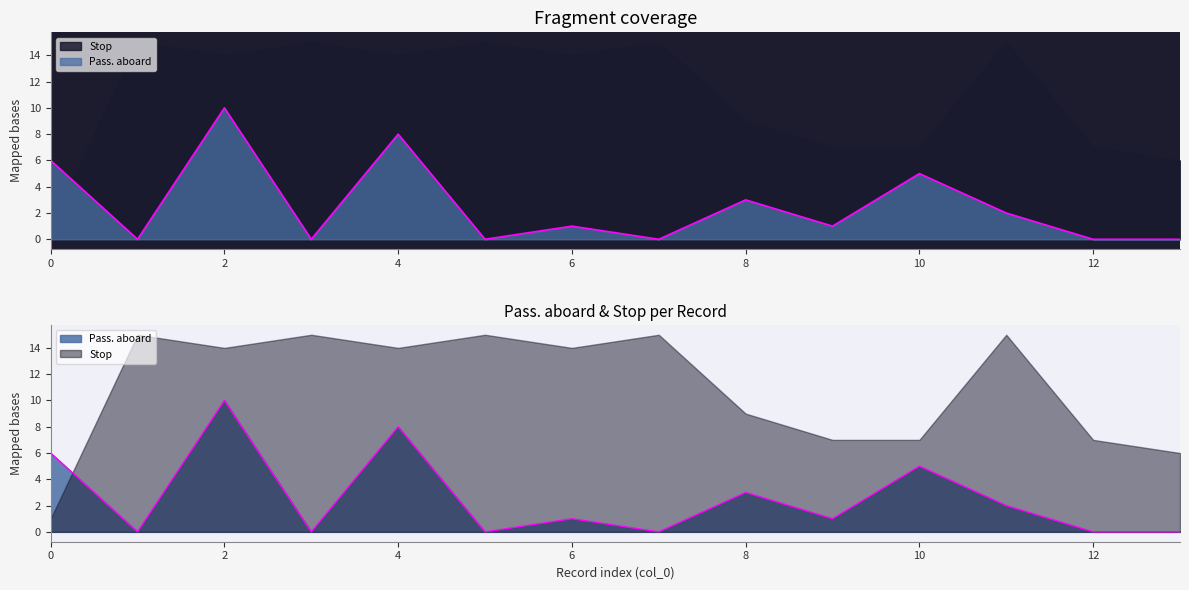

What is the difference between the values at 9 and 11?

1